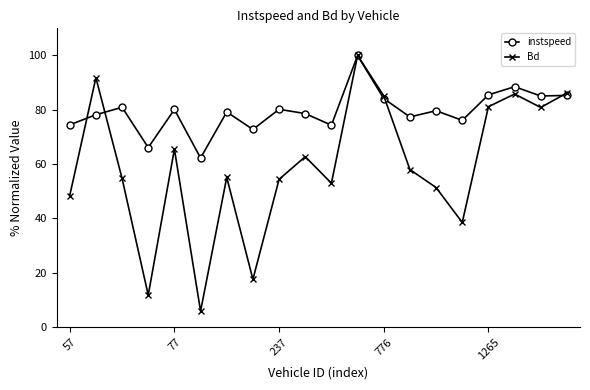

Does the chart display data point markers on the line(s)?

Yes